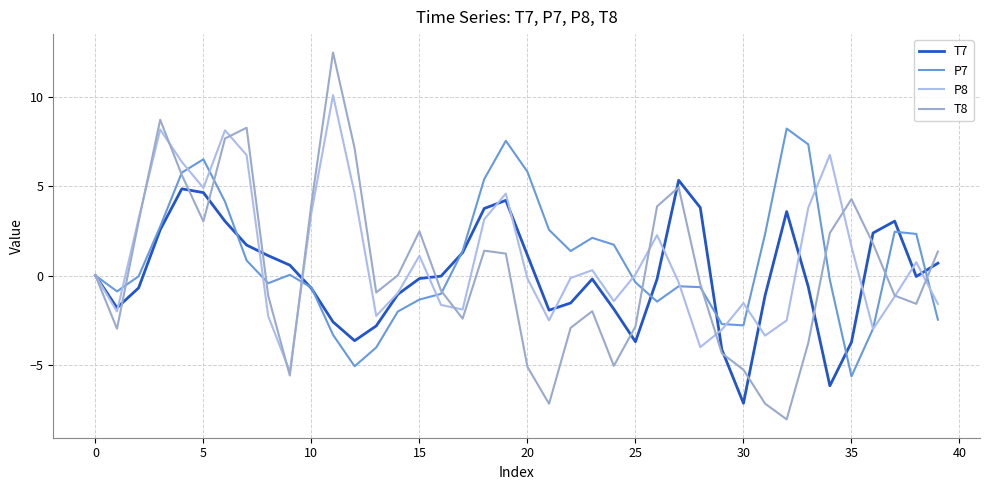

Which series has the largest range (max minus min)?

T8